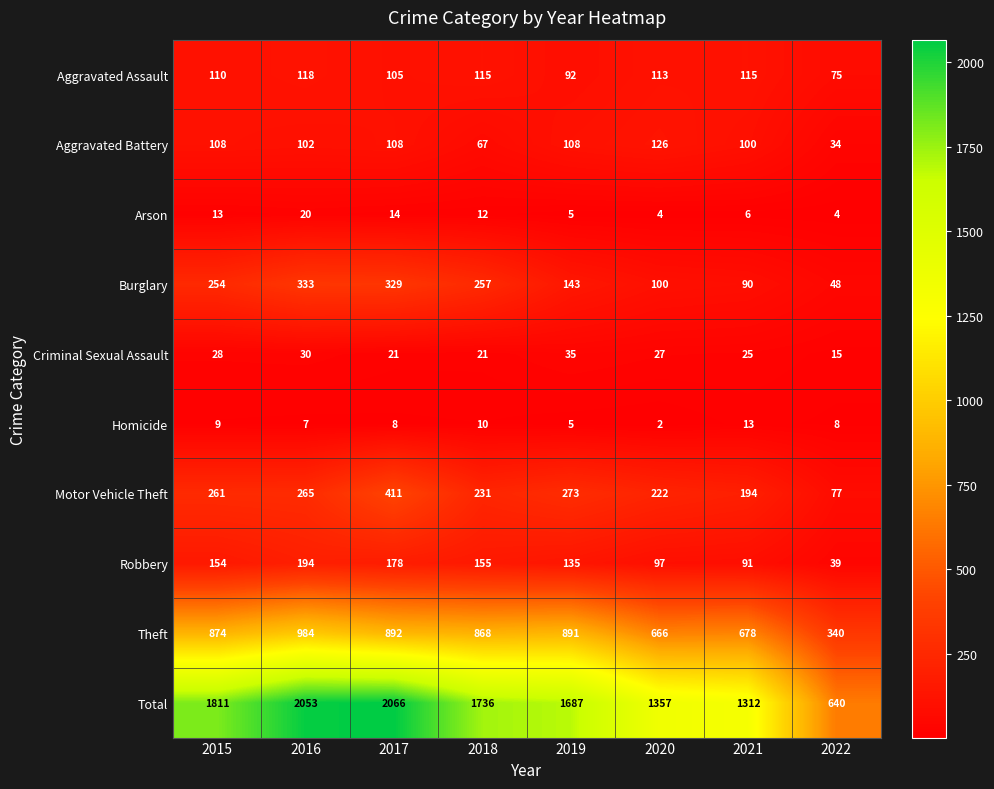

What is the average value of the Arson series?

10